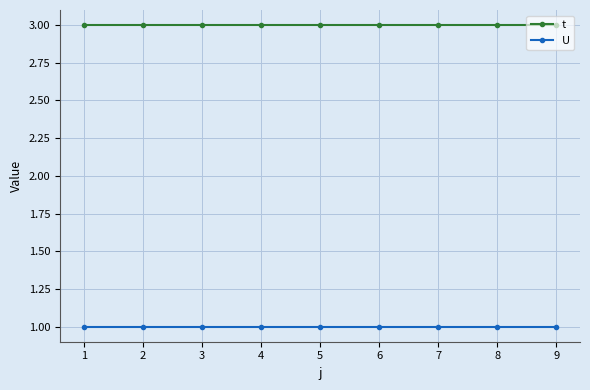

Reading left to right, transcribe all the data shown in this chart.

t: 3	3	3	3	3	3	3	3	3
U: 1	1	1	1	1	1	1	1	1